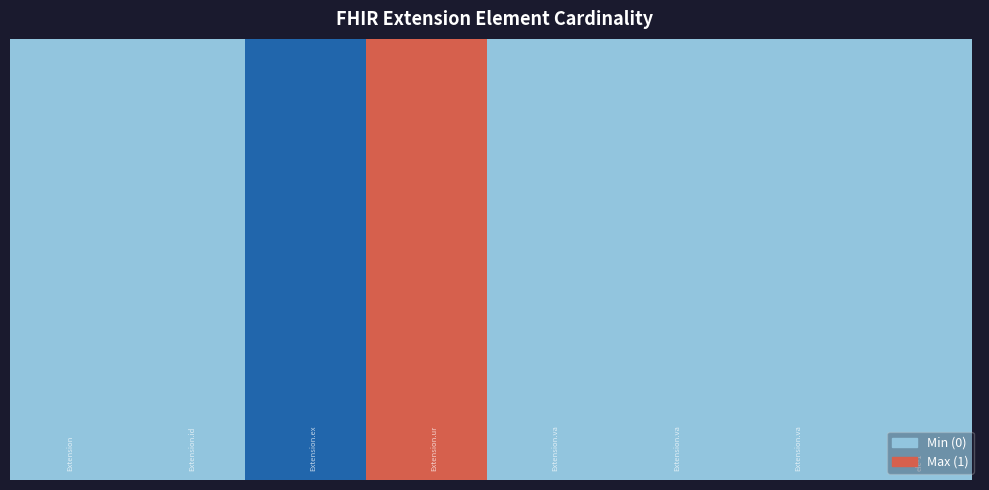

How many bars are there in total?

16